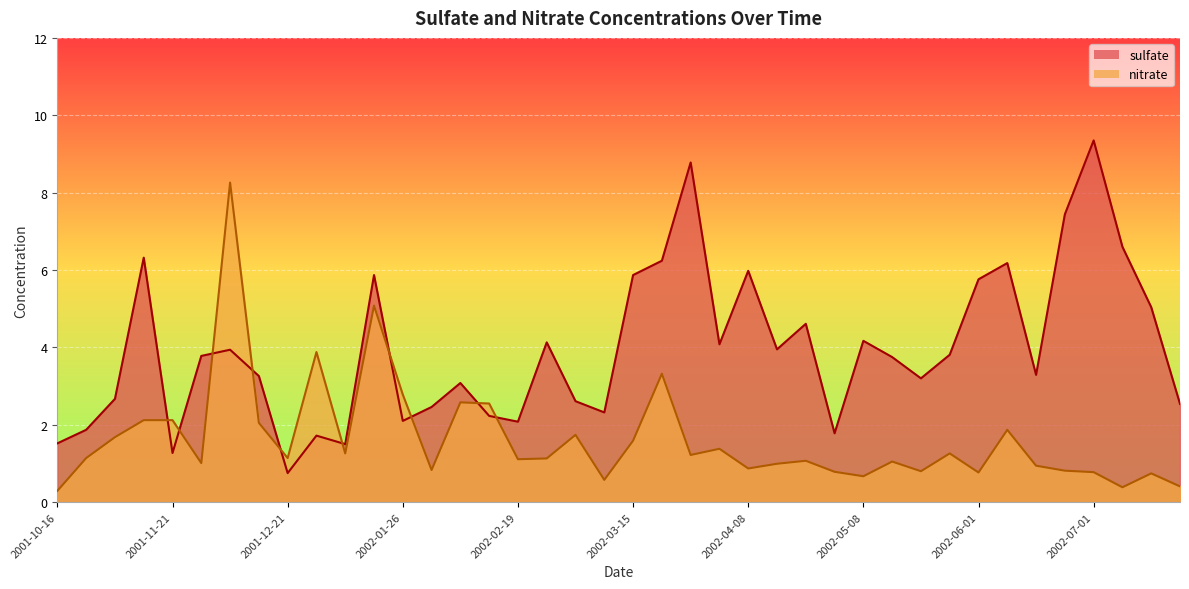

True or false: sulfate and nitrate intersect in this chart.

True